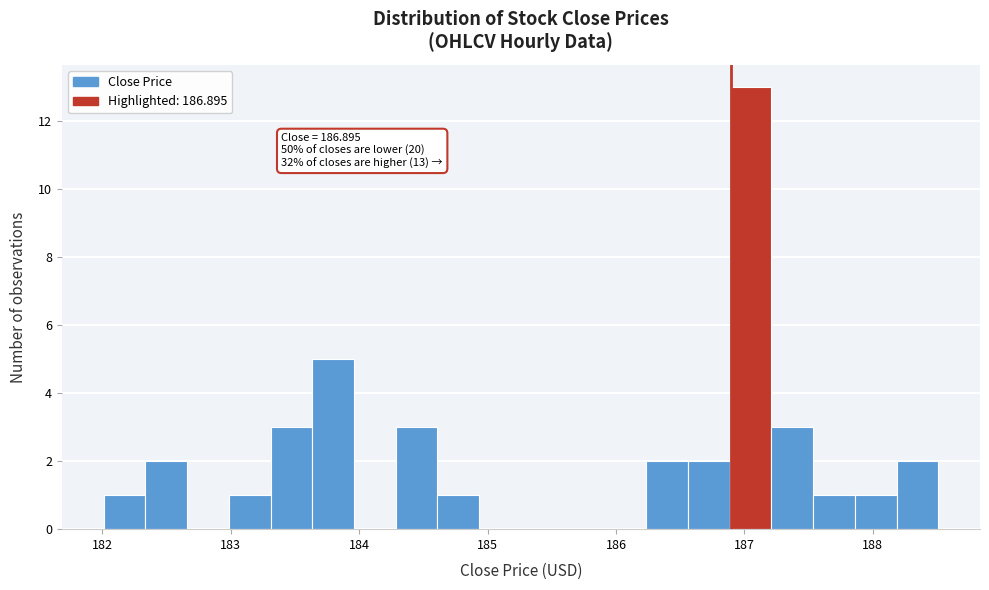

Read against the x-axis, roughly where is the centre of the tallest bar?

187.0